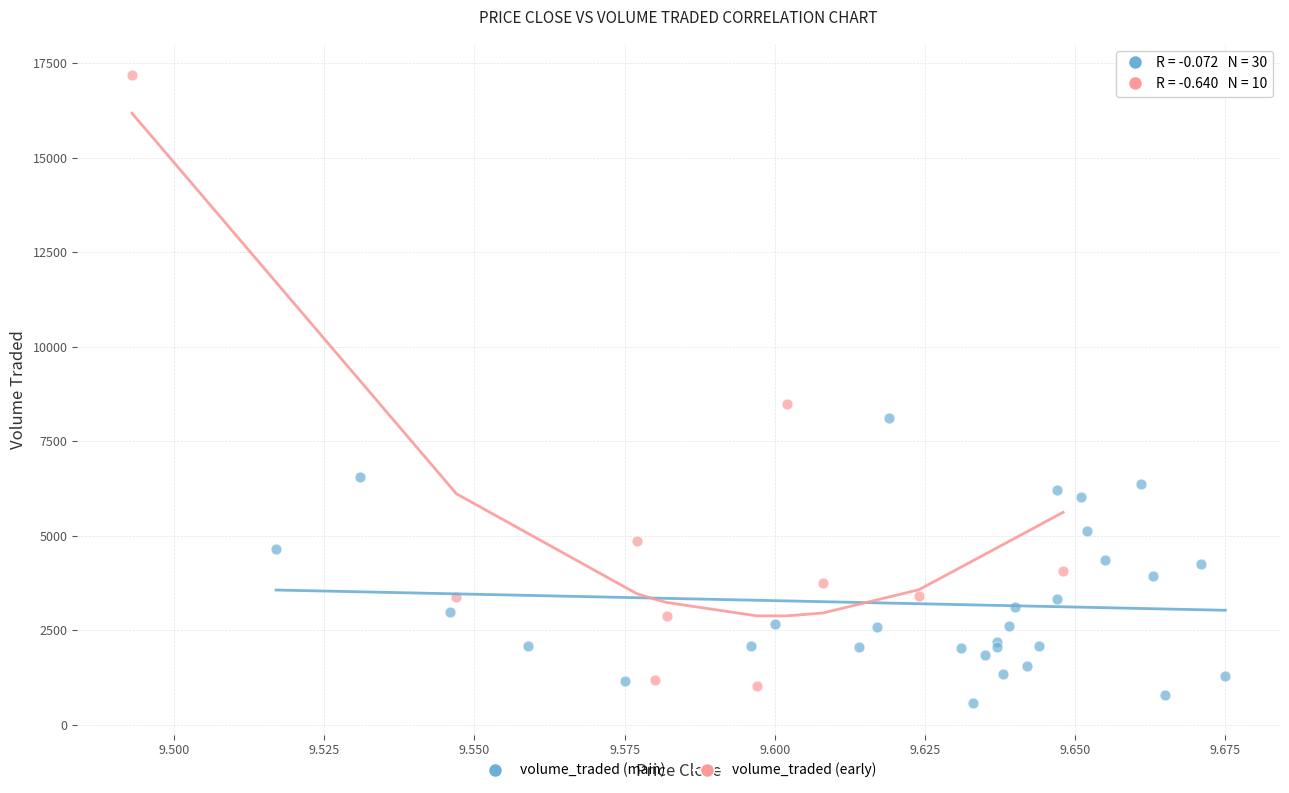

Which series has the largest Y range (max minus min)?

volume_traded (early)